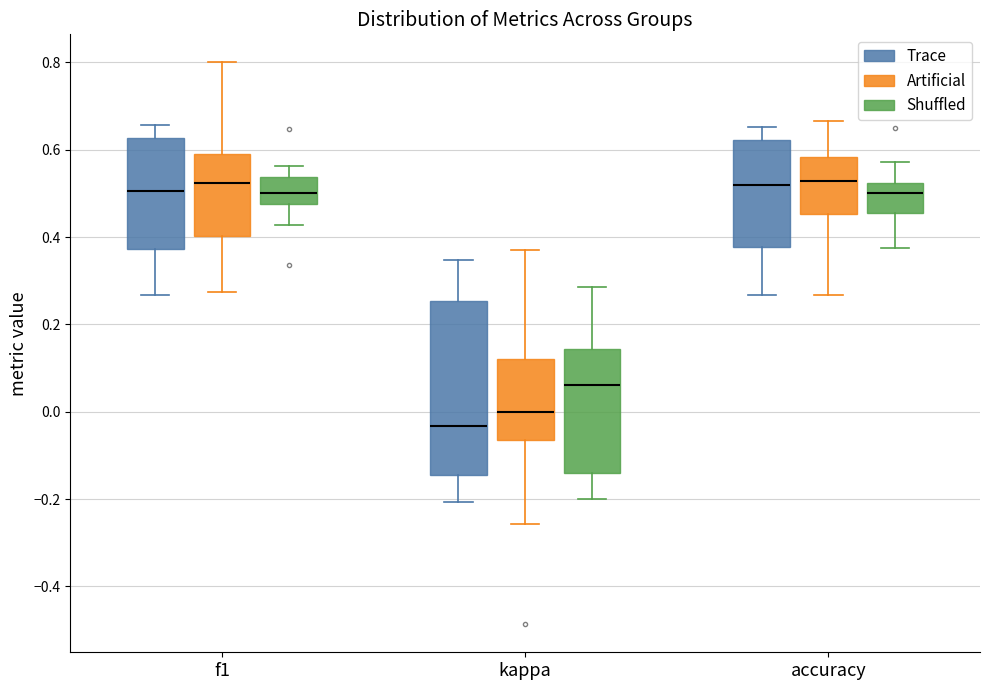

Reading left to right, read every box against the y-axis: the position of its median line, the range the box covers, and the ends of its whiskers. The values are not printed on the chart, so give them approximately, as read against the axis.

f1 (Trace): median 0.50, box 0.38 to 0.62, whiskers 0.26 to 0.66
f1 (Artificial): median 0.52, box 0.40 to 0.58, whiskers 0.28 to 0.80
f1 (Shuffled): median 0.50, box 0.48 to 0.54, whiskers 0.42 to 0.56
kappa (Trace): median -0.04, box -0.14 to 0.26, whiskers -0.20 to 0.34
kappa (Artificial): median 0.00, box -0.06 to 0.12, whiskers -0.26 to 0.38
kappa (Shuffled): median 0.06, box -0.14 to 0.14, whiskers -0.20 to 0.28
accuracy (Trace): median 0.52, box 0.38 to 0.62, whiskers 0.26 to 0.66
accuracy (Artificial): median 0.52, box 0.46 to 0.58, whiskers 0.26 to 0.66
accuracy (Shuffled): median 0.50, box 0.46 to 0.52, whiskers 0.38 to 0.58